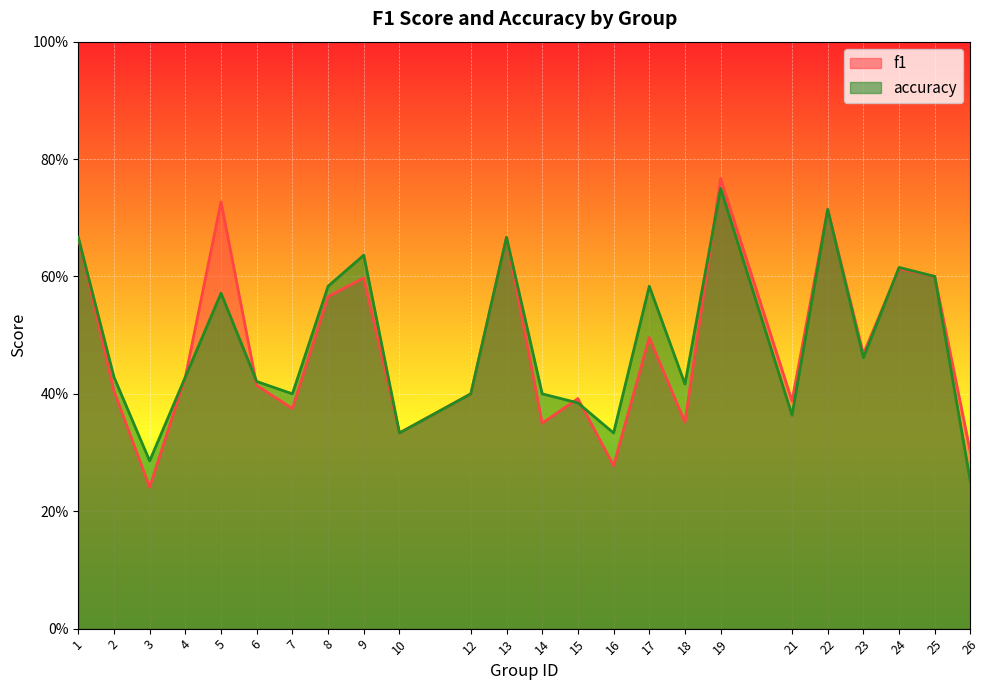

At which label does accuracy reach its minimum?

26